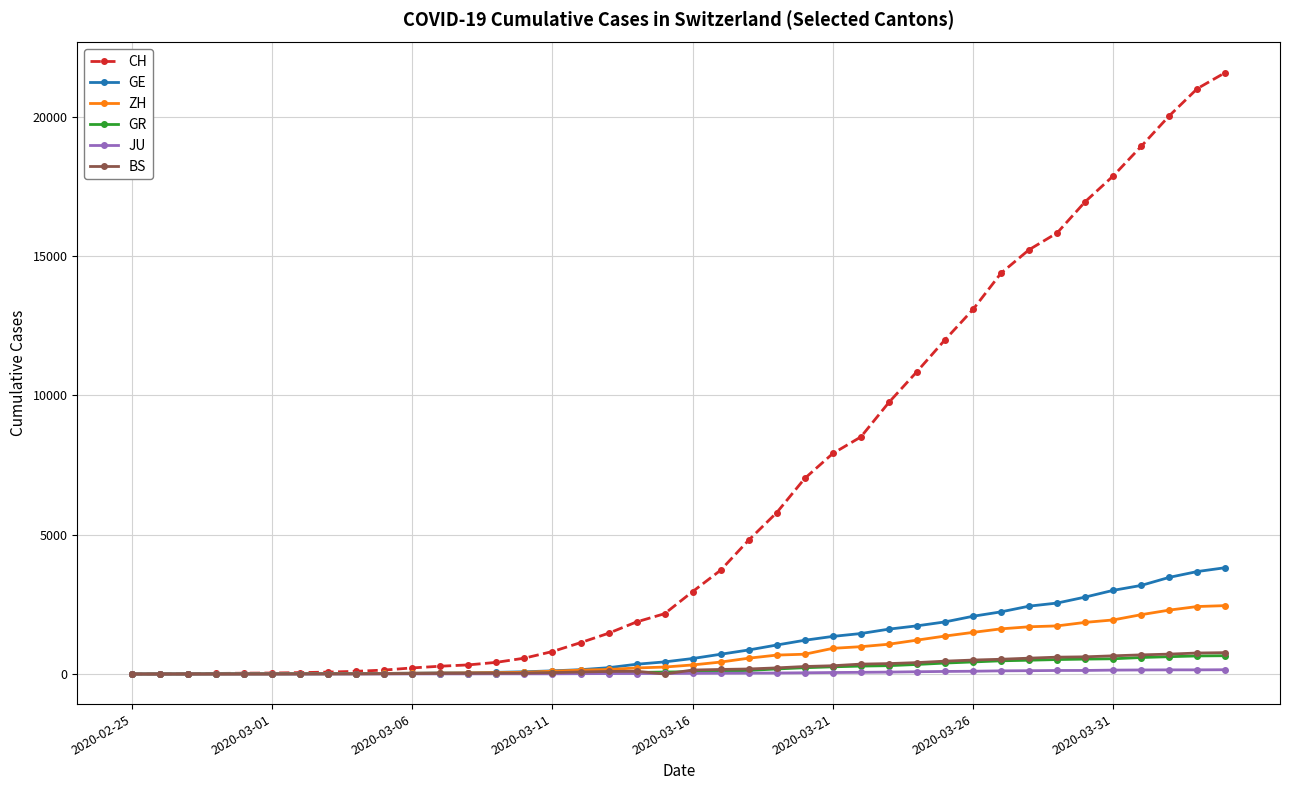

What is the maximum value shown in the chart?

21587